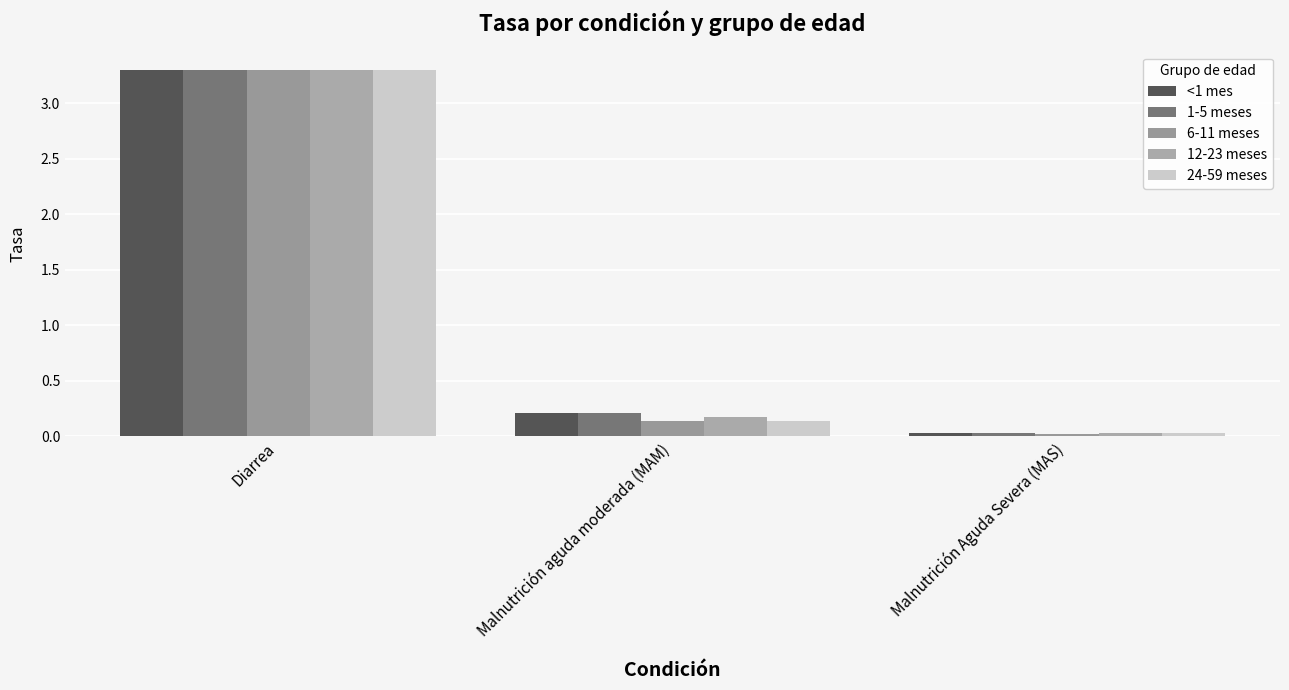

At how many categories does at least one series exceed 0?

3